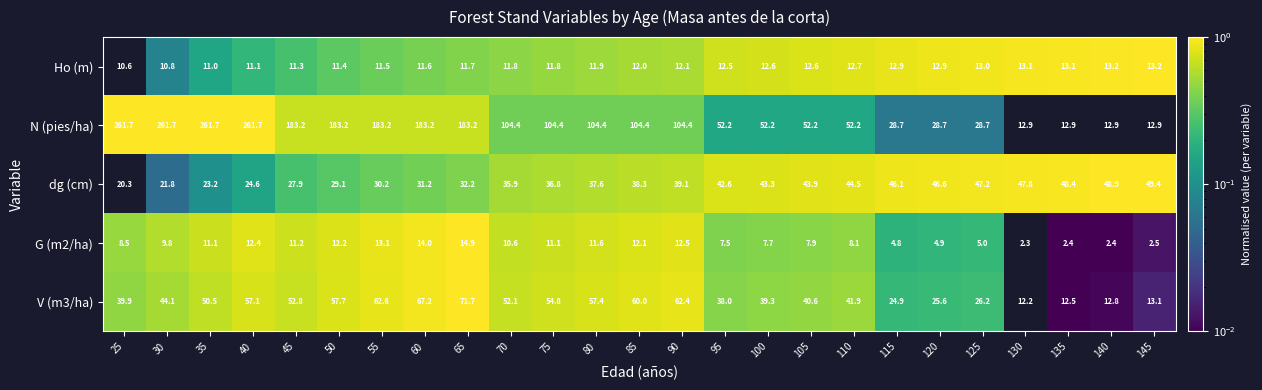

Rank the series by their maximum value, from lowest to highest.

Ho (m), G (m2/ha), dg (cm), V (m3/ha), N (pies/ha)